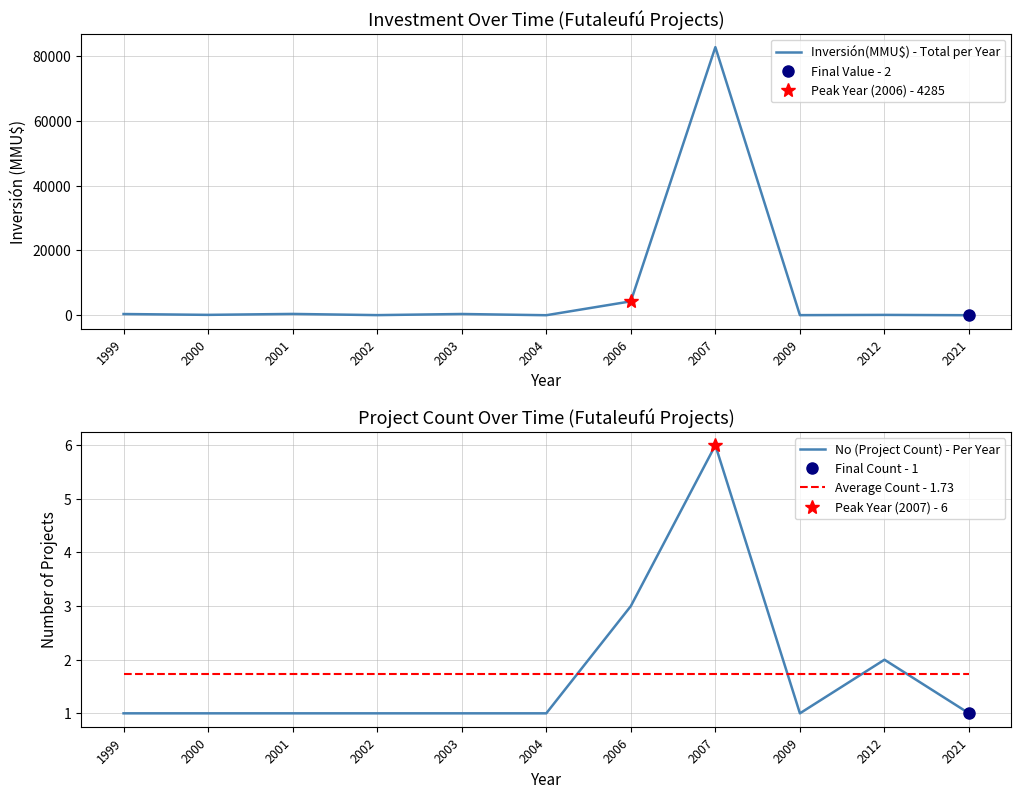

At how many categories does at least one series exceed 29951?

1